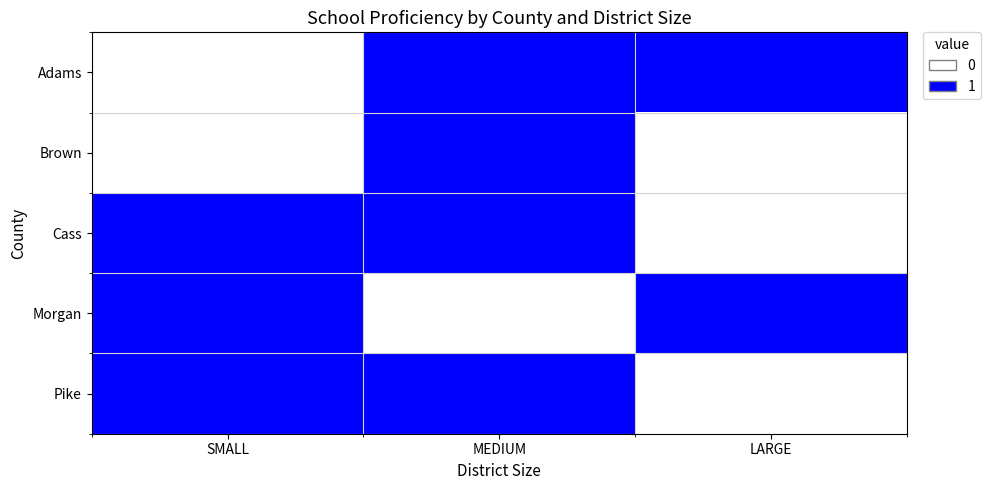

Between MEDIUM and LARGE, which is larger?

MEDIUM